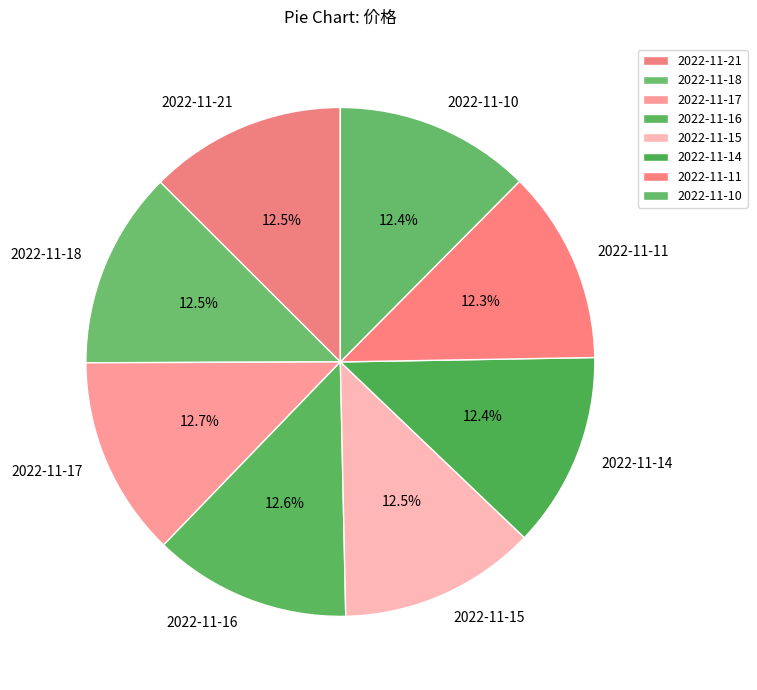

To the nearest percent, what is the combined percentage of 2022-11-14 and 2022-11-16?

25%